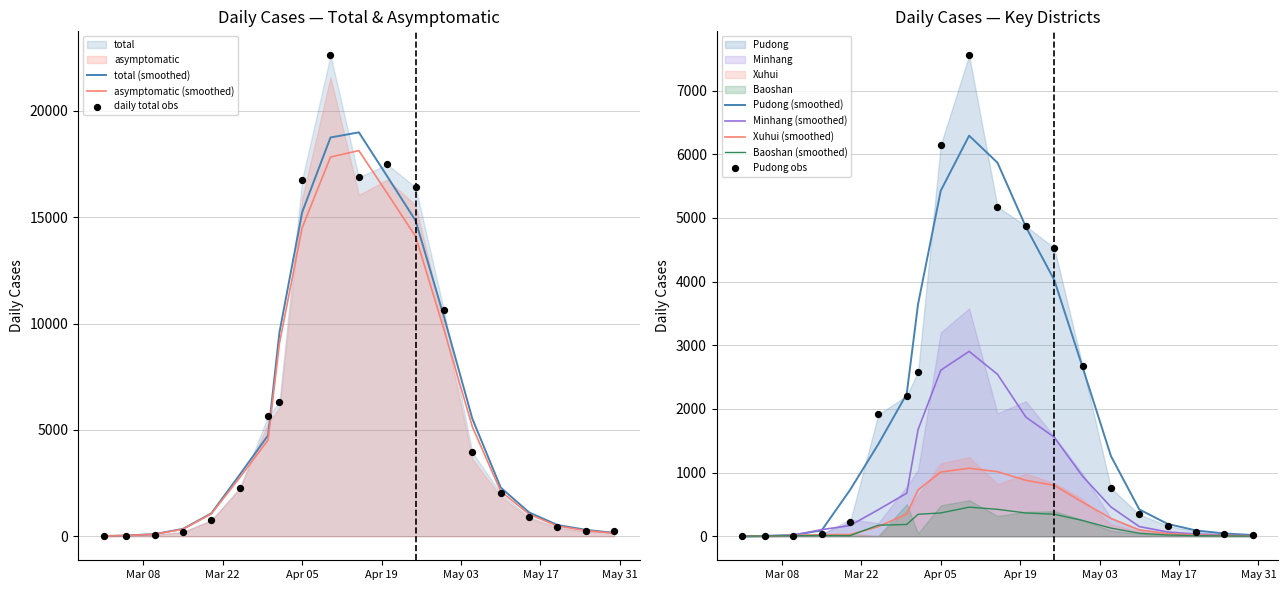

At which category is the sum across all series the highest?

2022-04-10